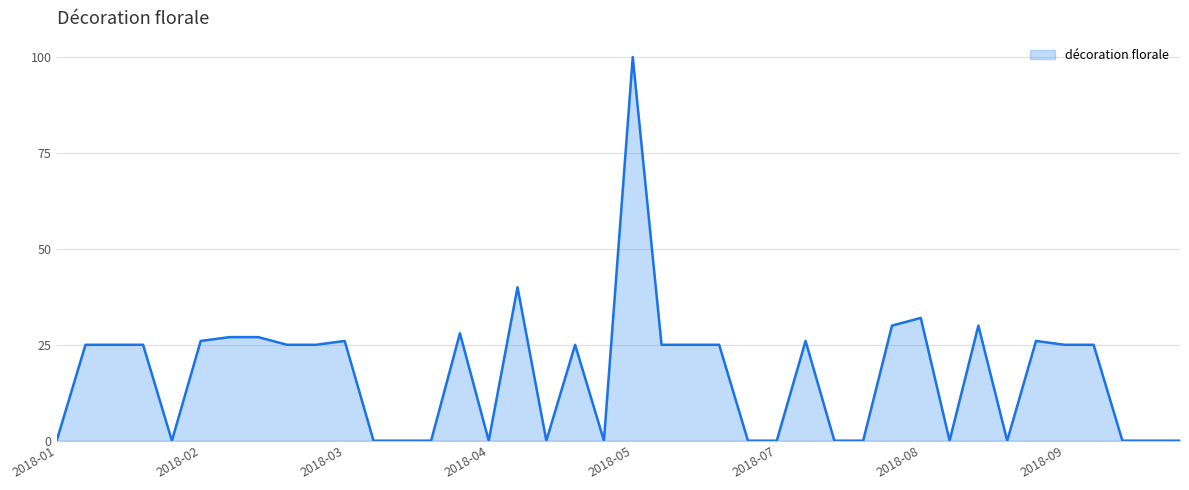

What is the greatest value displayed?

100